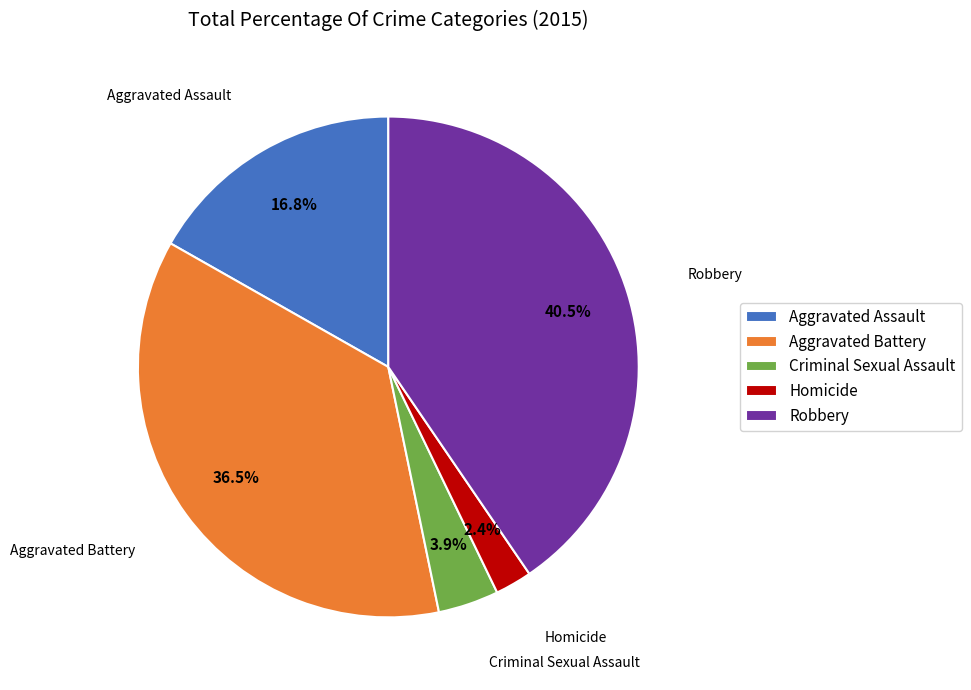

Is Aggravated Assault the majority of the pie?

No